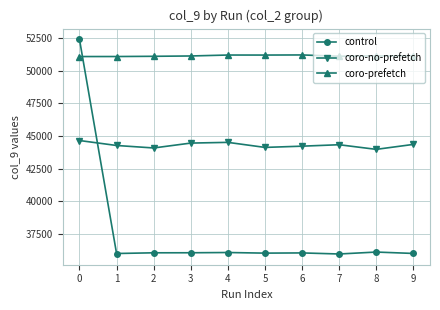

What is the maximum value shown in the chart?

52393